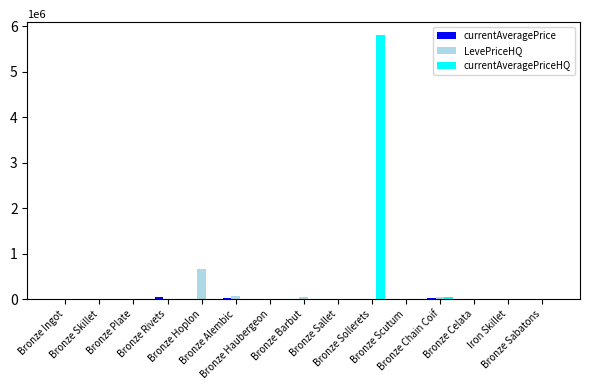

What is the difference between the highest and lowest values at Bronze Ingot?

1107.4